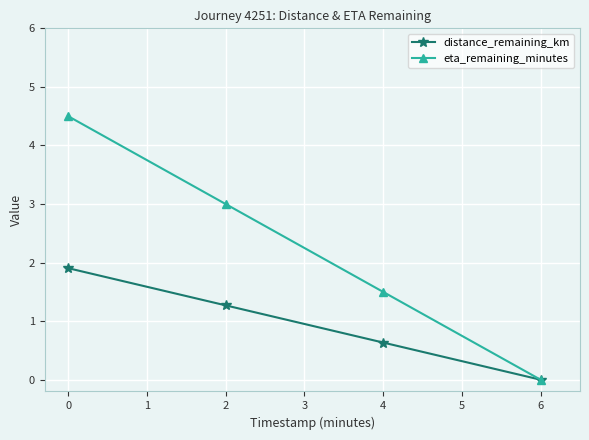

The distance_remaining_km series shows 0.0 at 6. True or false?

True